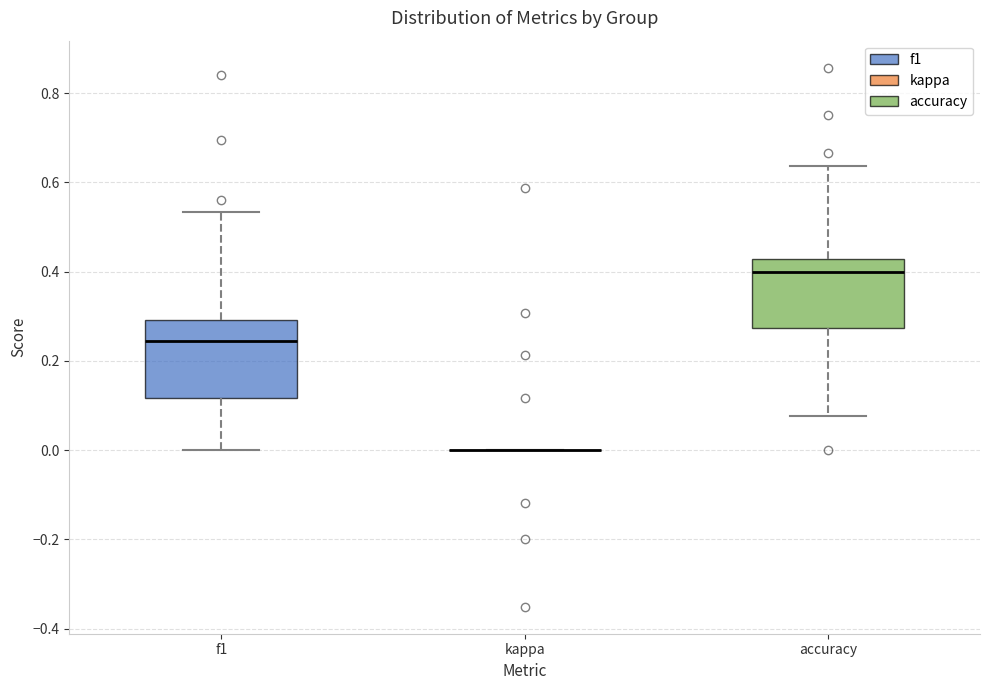

Reading left to right, transcribe this box plot: for each box, give where its median line is, the range the box spans, and where its two whiskers end, as read against the y-axis. The values are not printed on the chart, so give them approximately, as read against the axis.

f1: median 0.24, box 0.12 to 0.30, whiskers 0.00 to 0.54
kappa: box collapsed to a line at 0.00, whiskers 0.00 to 0.00
accuracy: median 0.40, box 0.28 to 0.42, whiskers 0.08 to 0.64